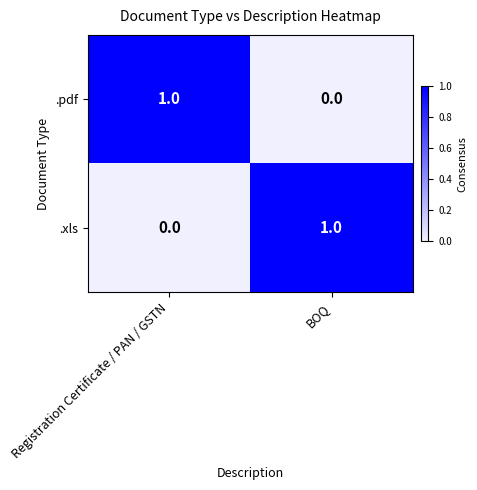

Which category has the lowest value in the .pdf series?

BOQ